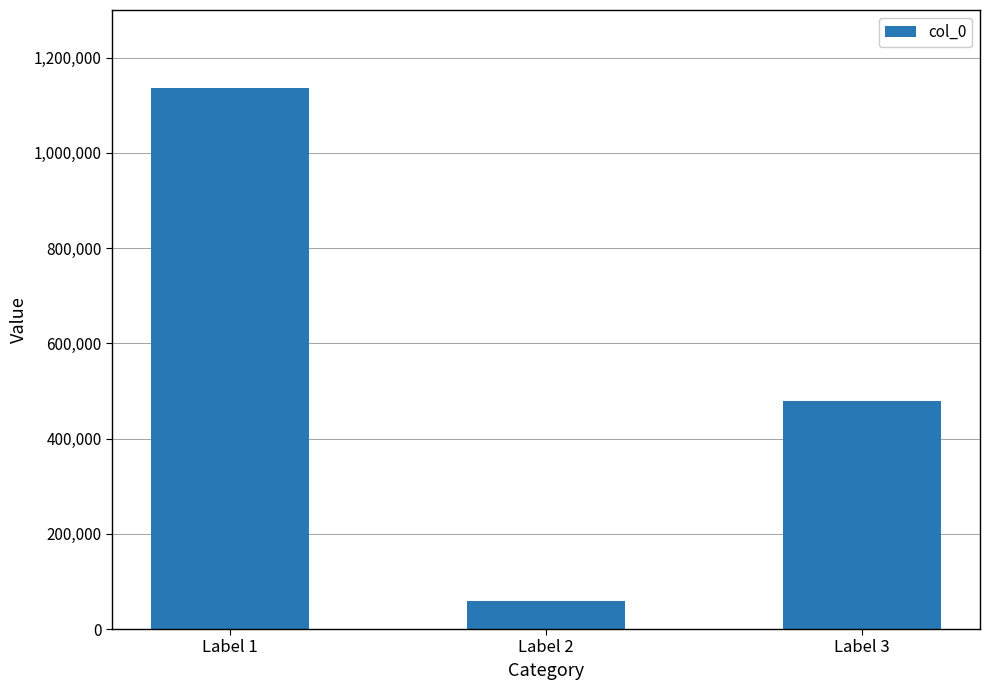

How many data points are less than 479185?

1